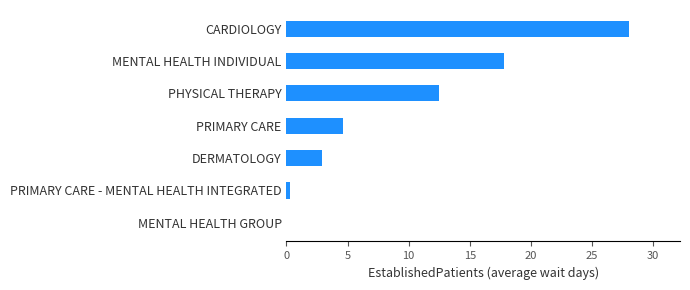

Reading bottom to top, list all the values displayed in this chart.

MENTAL HEALTH GROUP=0.0	PRIMARY CARE - MENTAL HEALTH INTEGRATED=0.3	DERMATOLOGY=2.9	PRIMARY CARE=4.6	PHYSICAL THERAPY=12.5	MENTAL HEALTH INDIVIDUAL=17.8	CARDIOLOGY=28.0